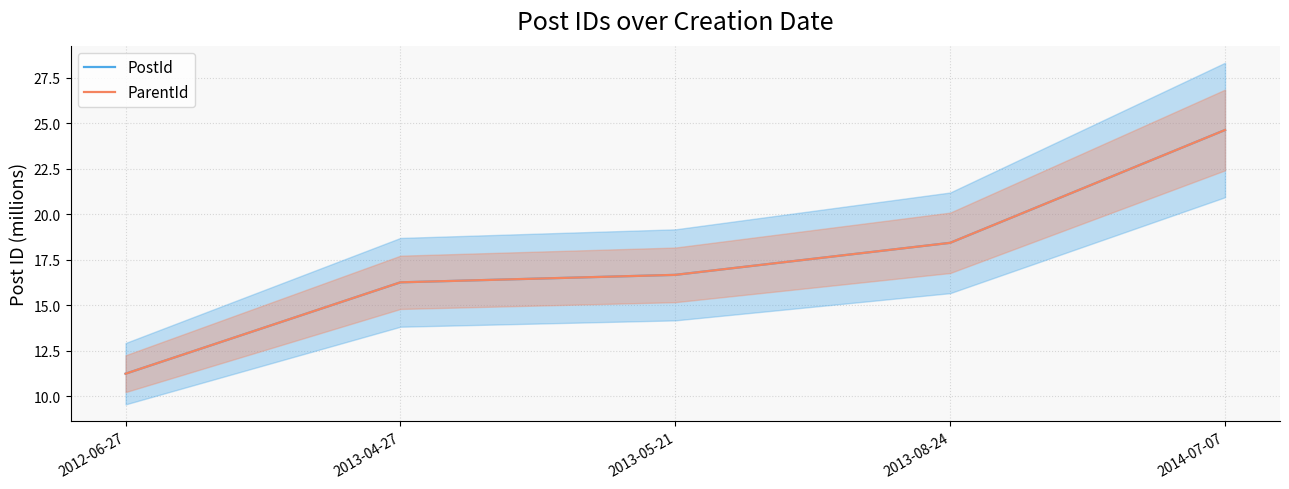

At which label is ParentId closest to 17?

2013-05-21